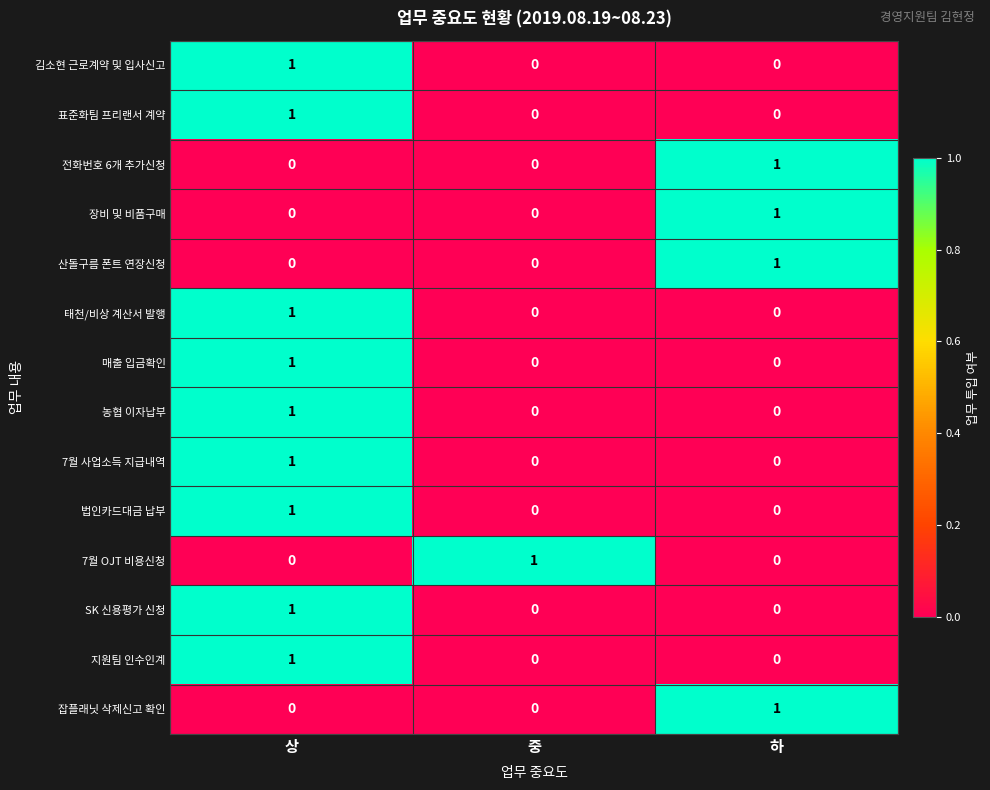

At which label does 법인카드대금 납부 reach its peak?

상